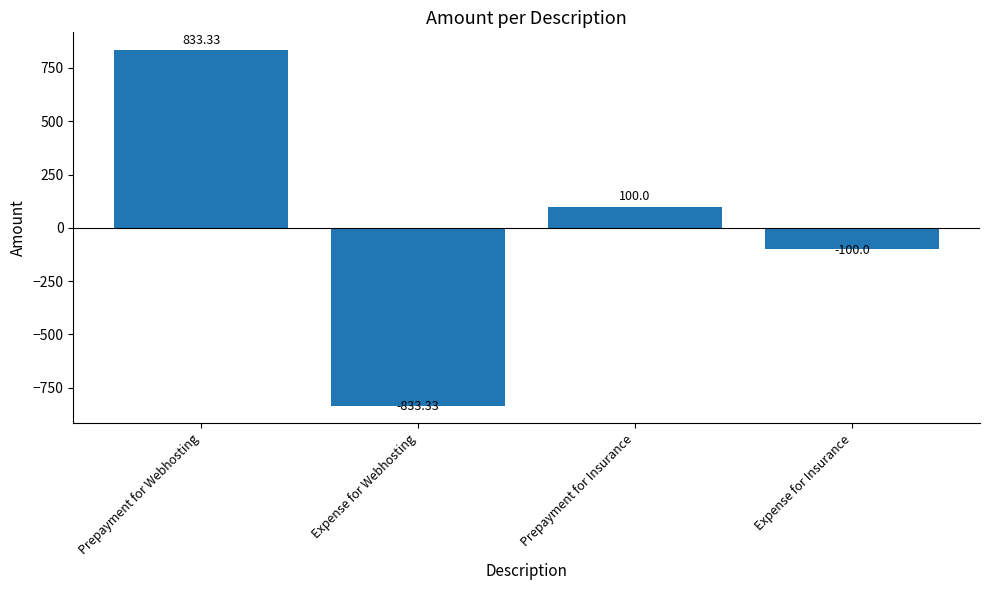

Rank the categories by value from highest to lowest.

Prepayment for Webhosting, Prepayment for Insurance, Expense for Insurance, Expense for Webhosting